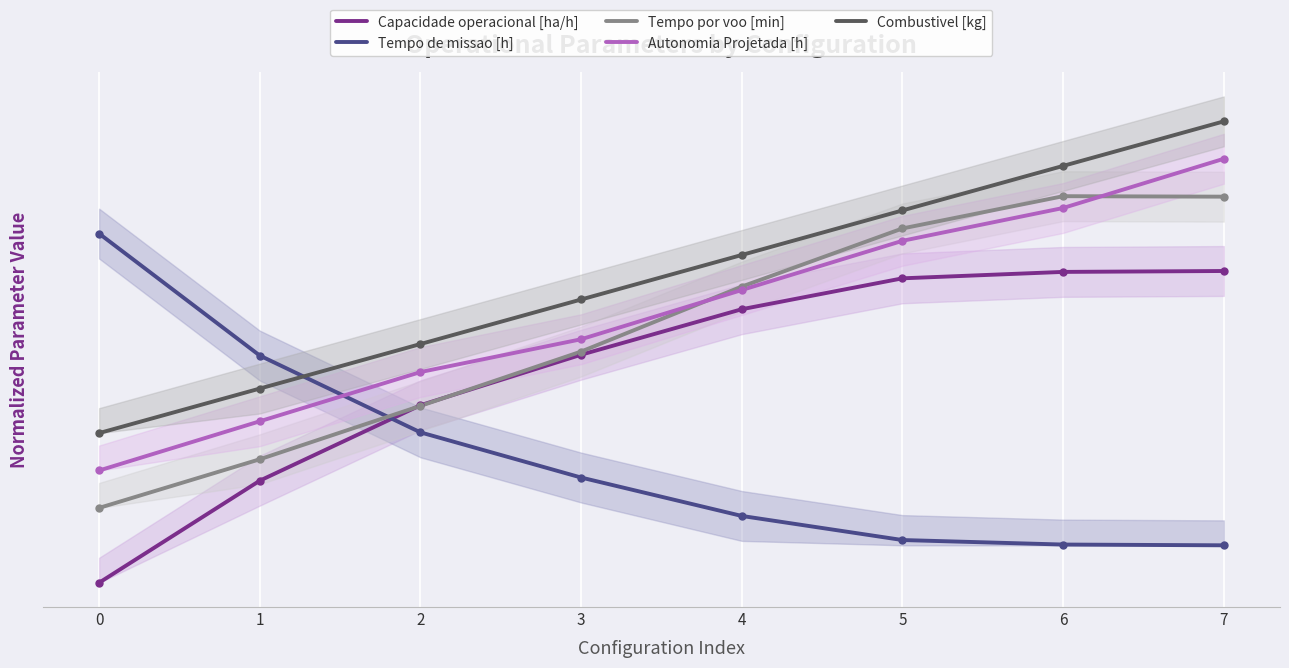

How many values in the Combustivel [kg] series exceed 1?

4